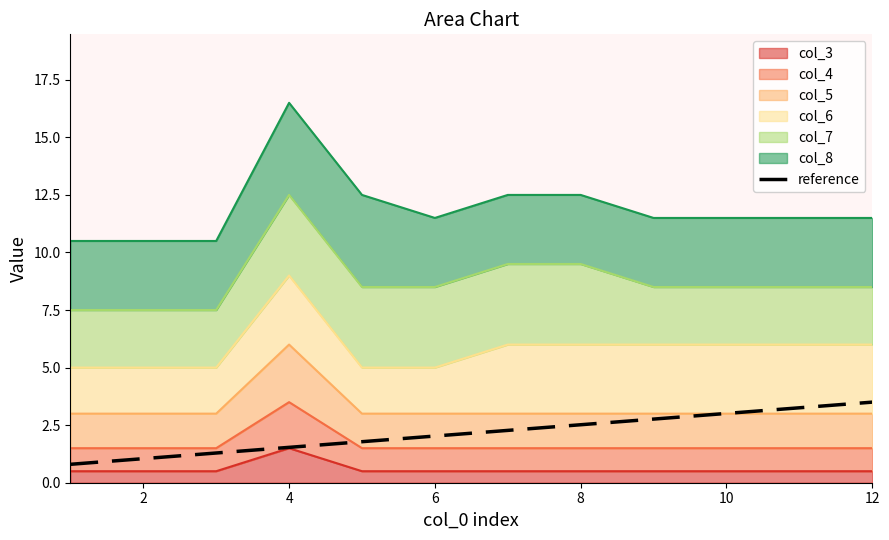

What is the difference between the maximum and minimum values?

2.7